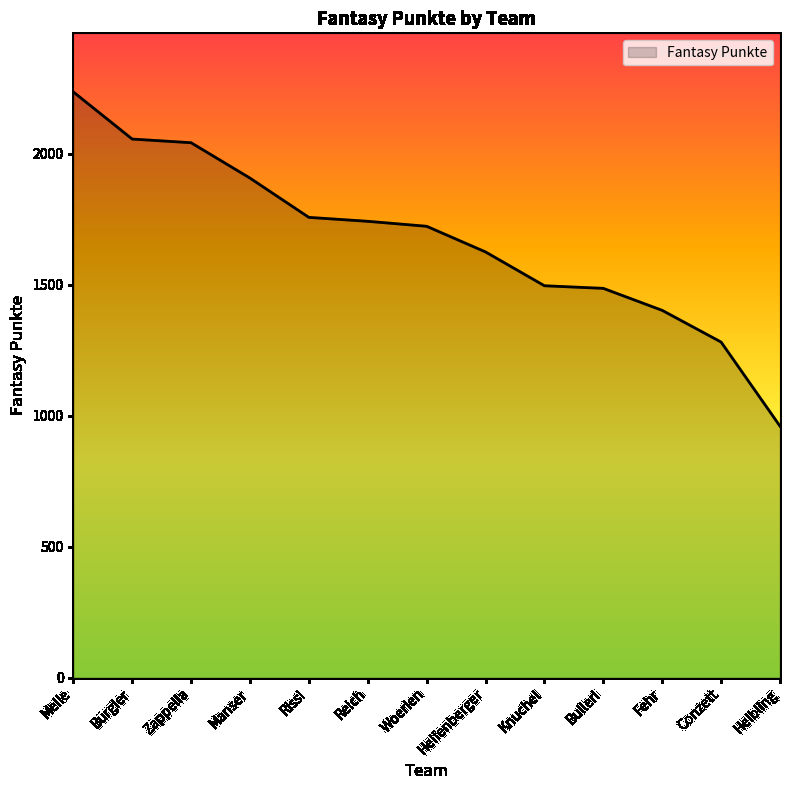

Which category has the highest value across all series?

Meile